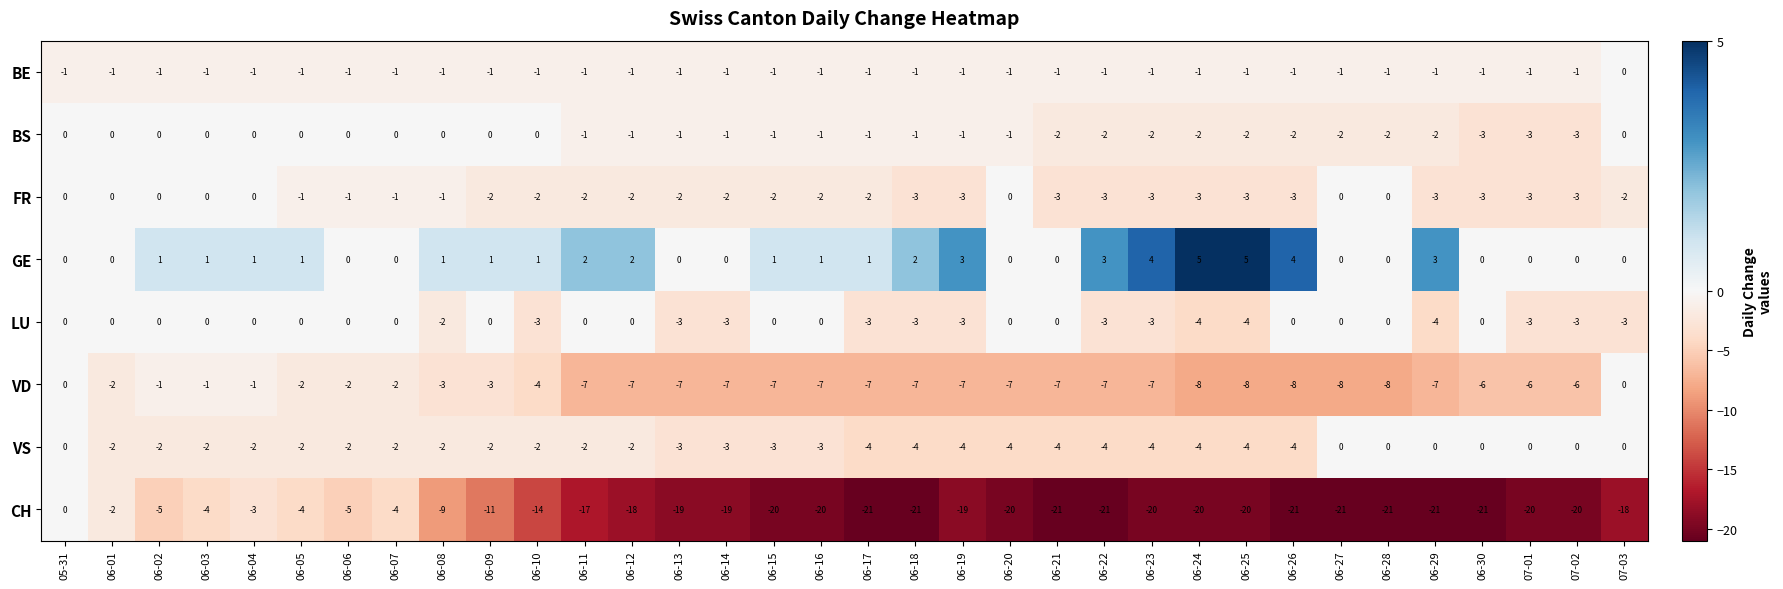

Which series has the largest total across all categories?

GE